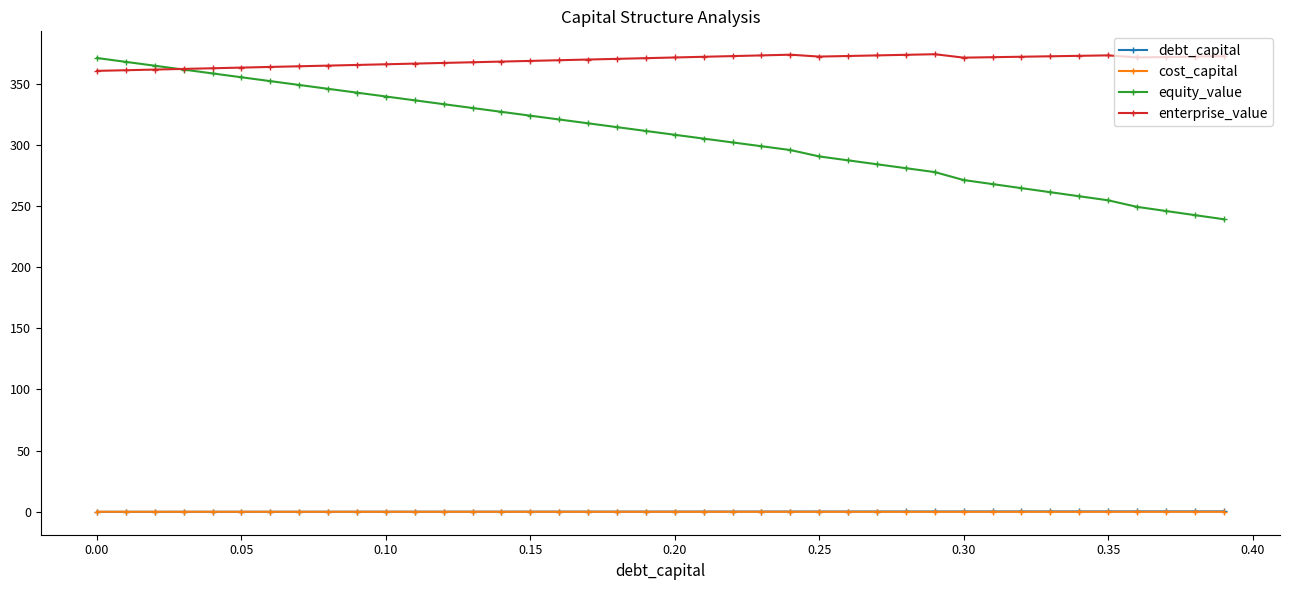

What are all the series names shown in the legend?

debt_capital, cost_capital, equity_value, enterprise_value